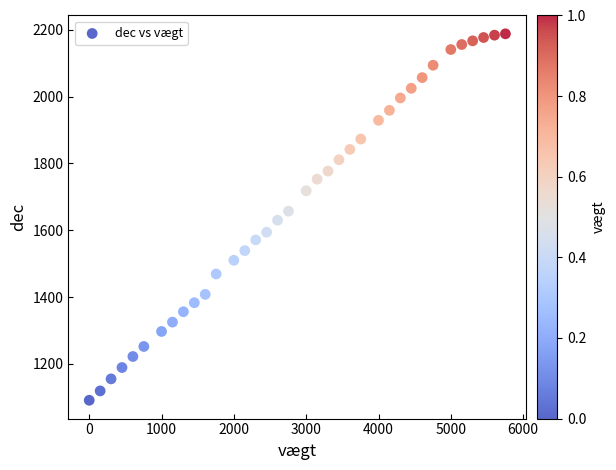

What is the range of Y values (max minus min)?

1097